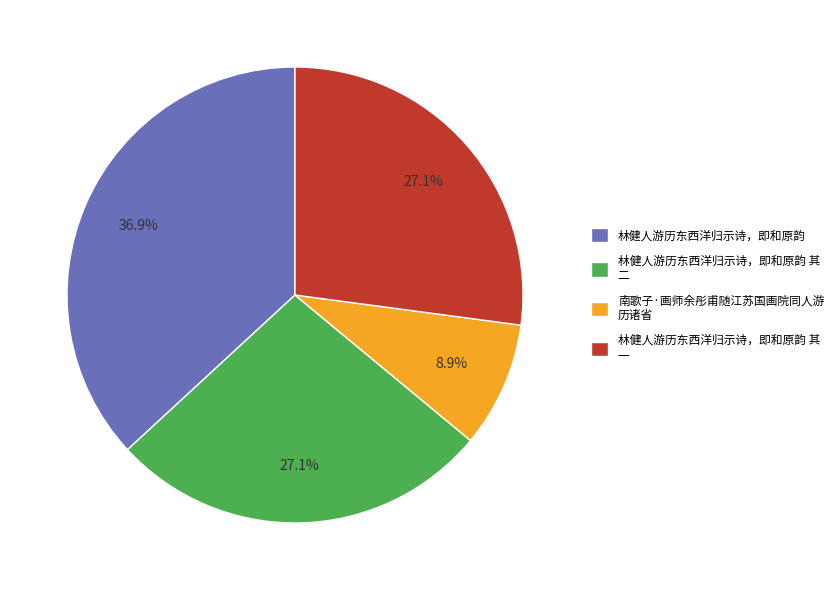

Is there a majority slice in this chart?

No